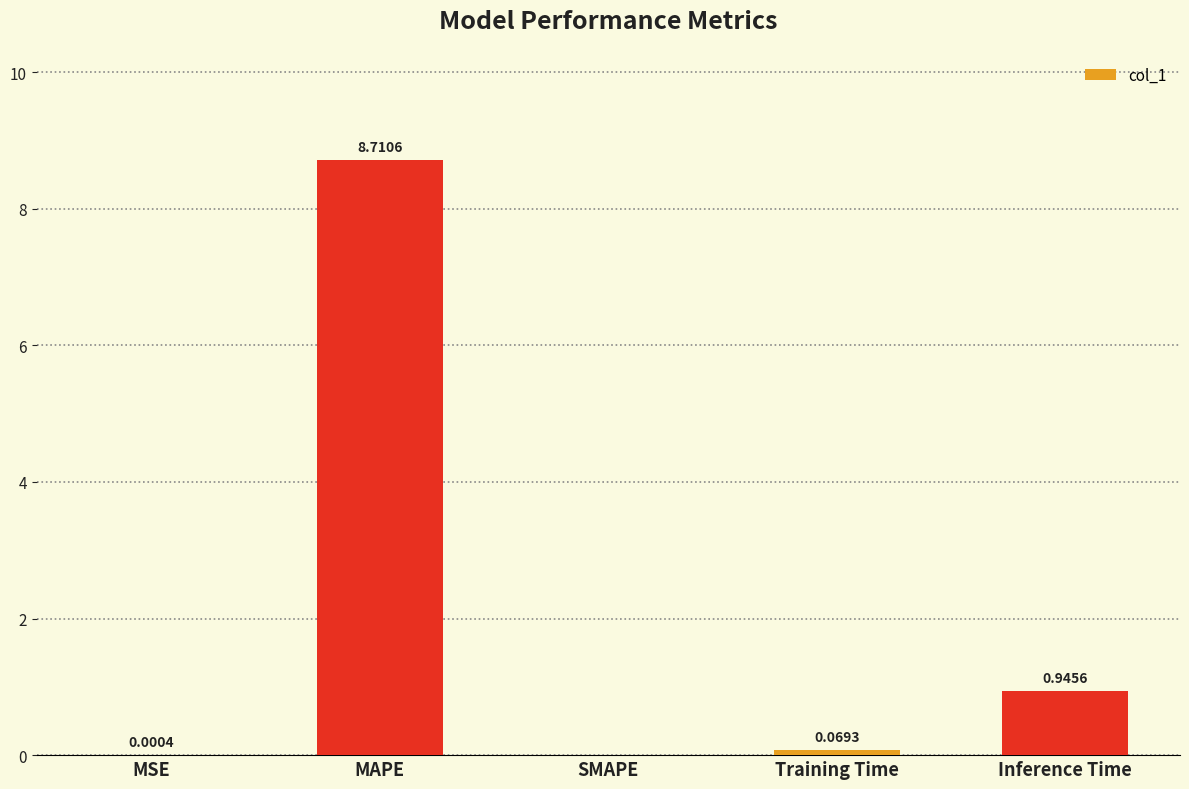

Between SMAPE and MAPE, which is larger?

MAPE